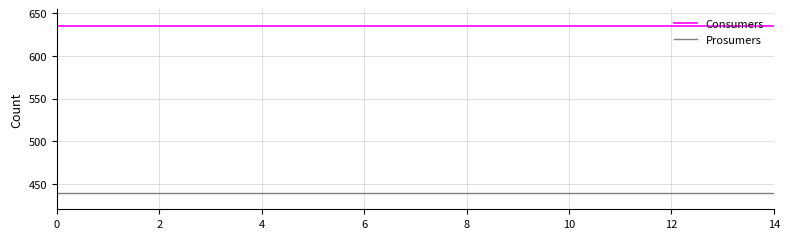

True or false: Consumers and Prosumers intersect in this chart.

False